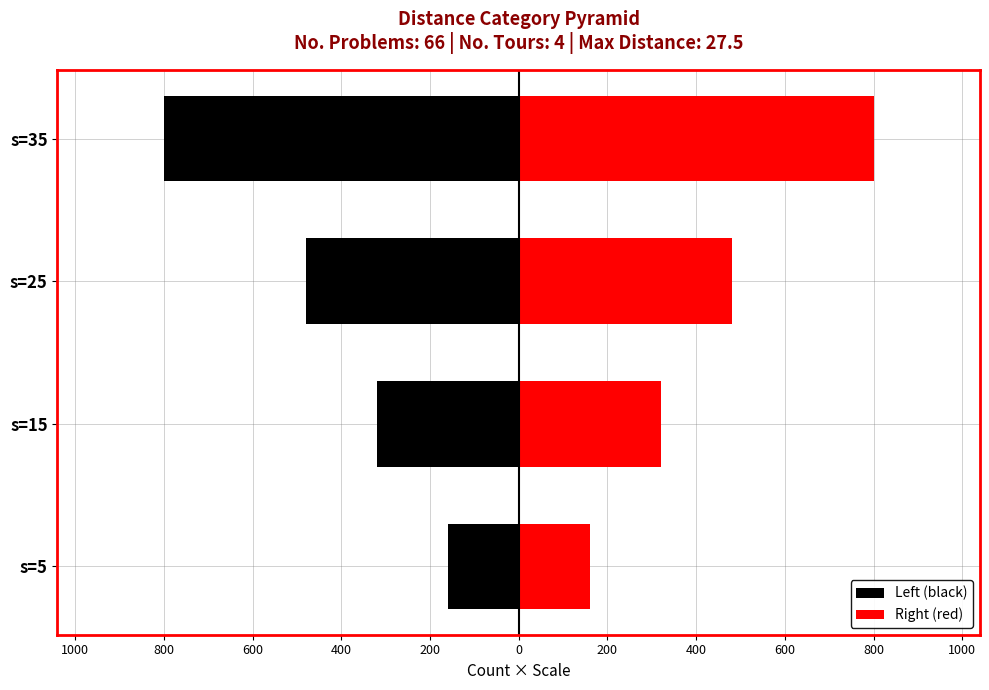

What is the greatest value displayed?

800